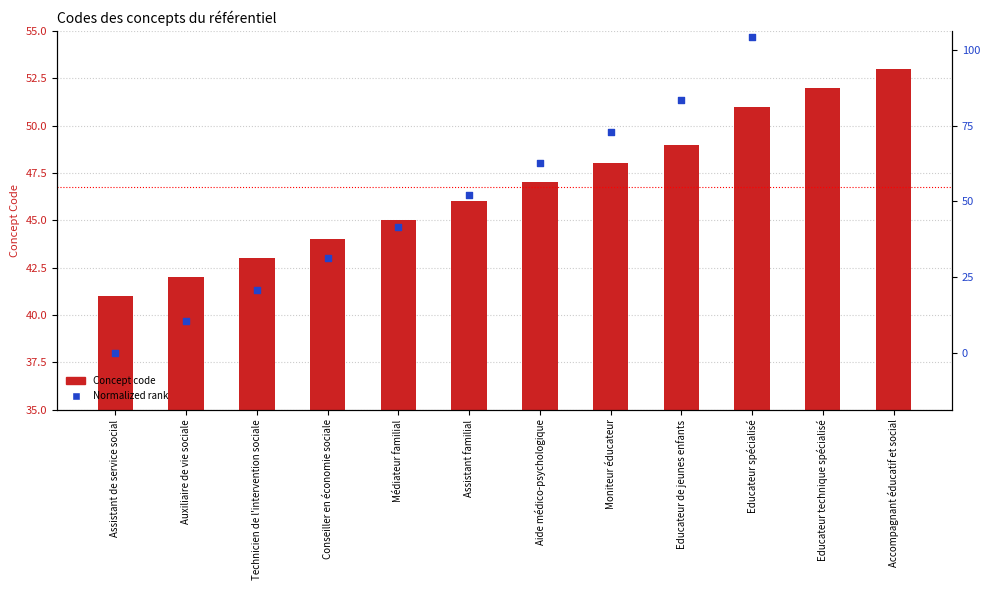

What are all the series names shown in the legend?

Concept code, Normalized rank